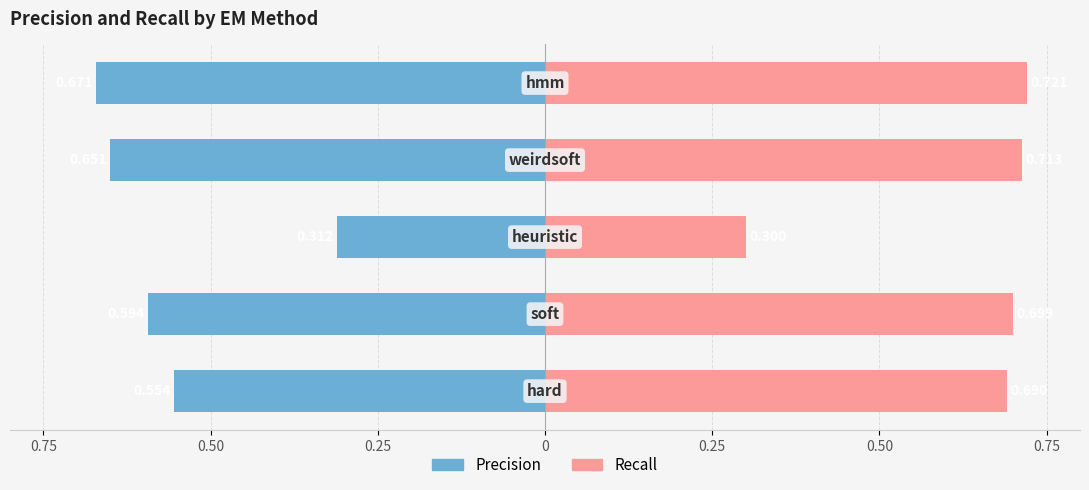

What is the greatest value displayed?

0.7